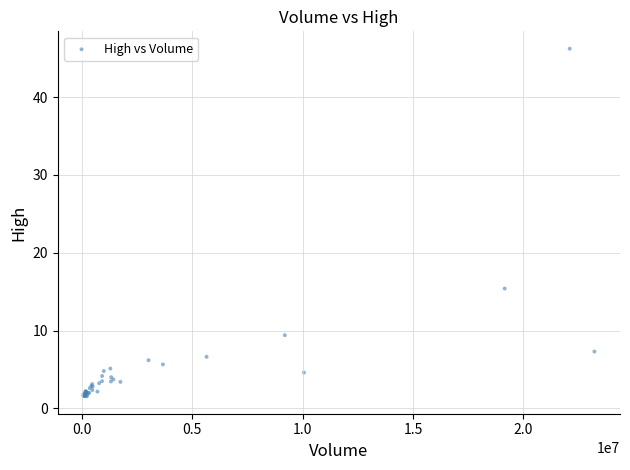

What Y value in the scatter plot is closest to 23?

15.4